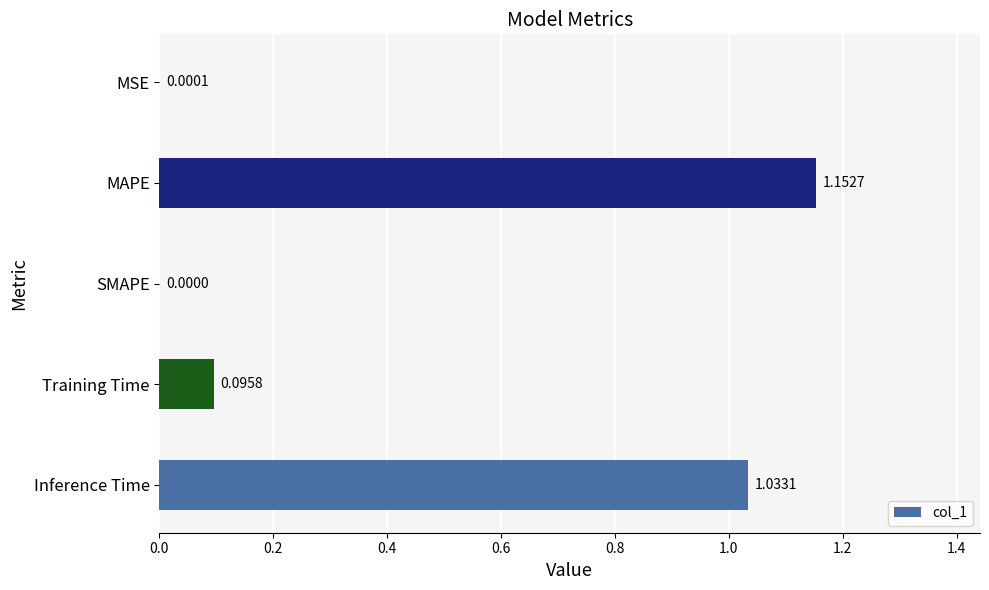

Are the bars grouped side by side (vs. stacked)?

No